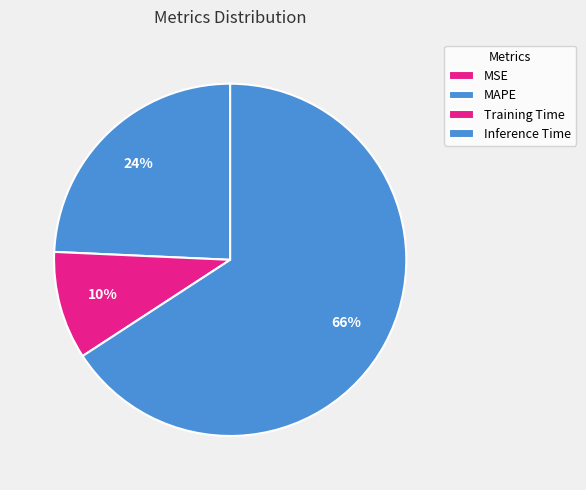

Between MSE and Training Time, which is larger?

Training Time